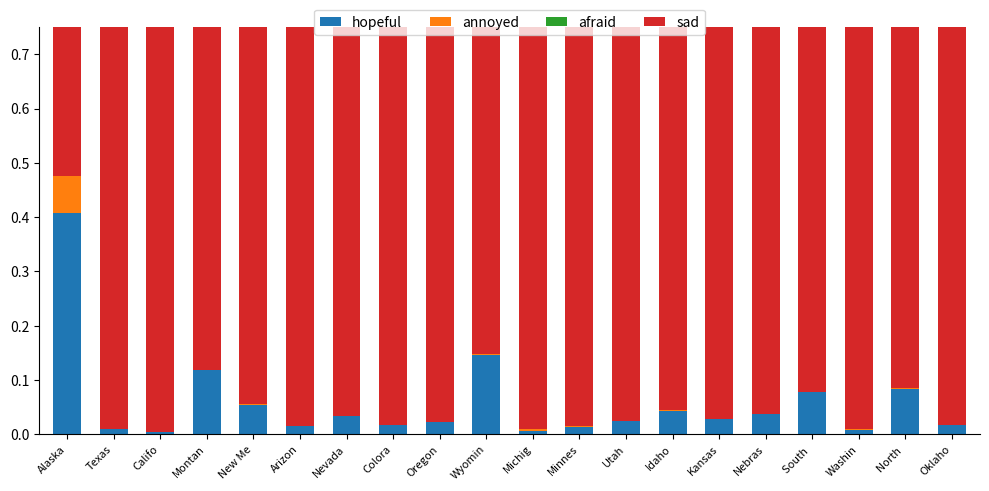

What is the average value of the hopeful series?

0.1